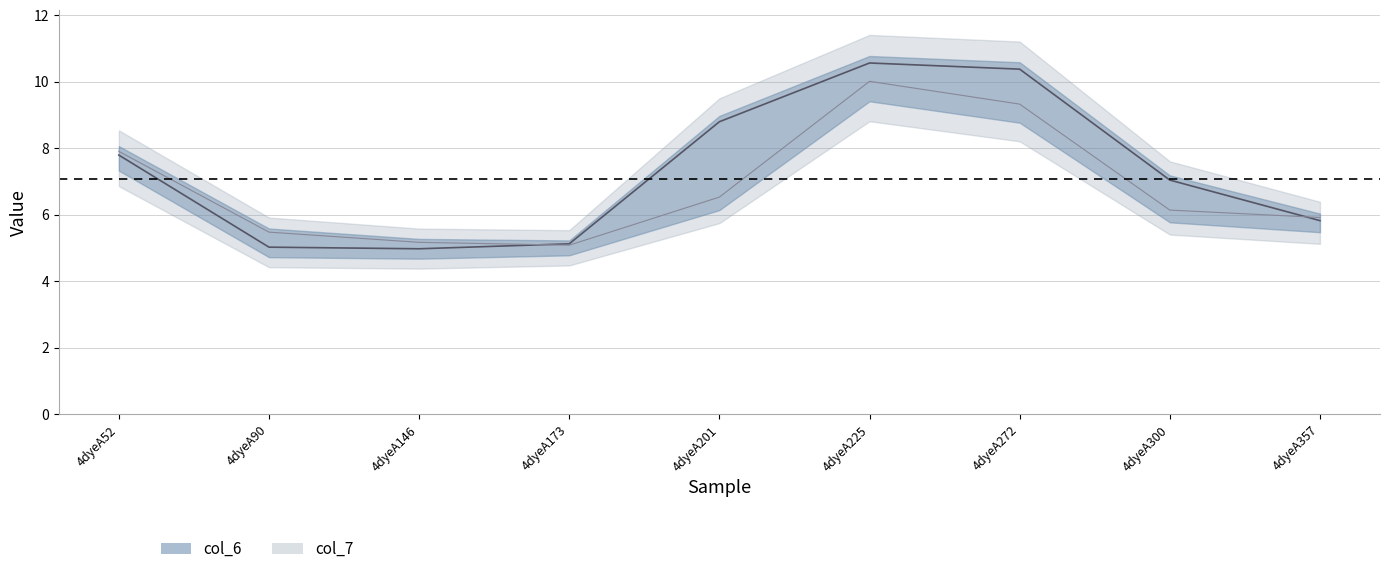

At 4dyeA225, list the series in order from largest to smallest.

col_6_line, col_7_line